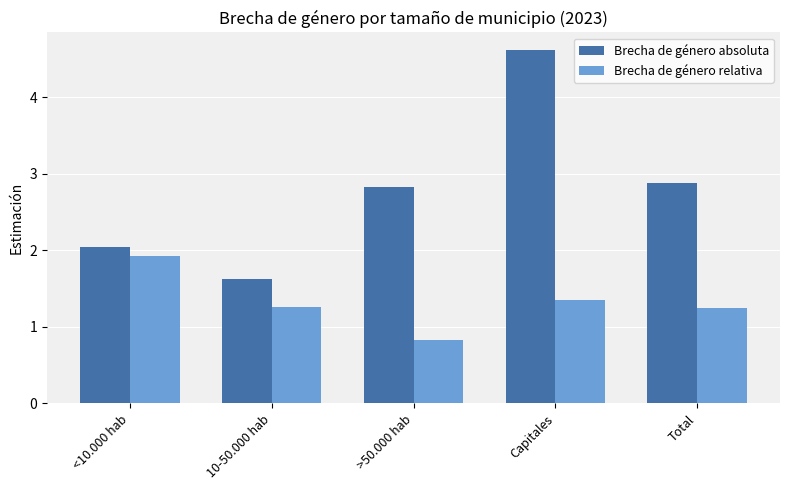

Which category has the lowest value across all series?

>50.000 hab